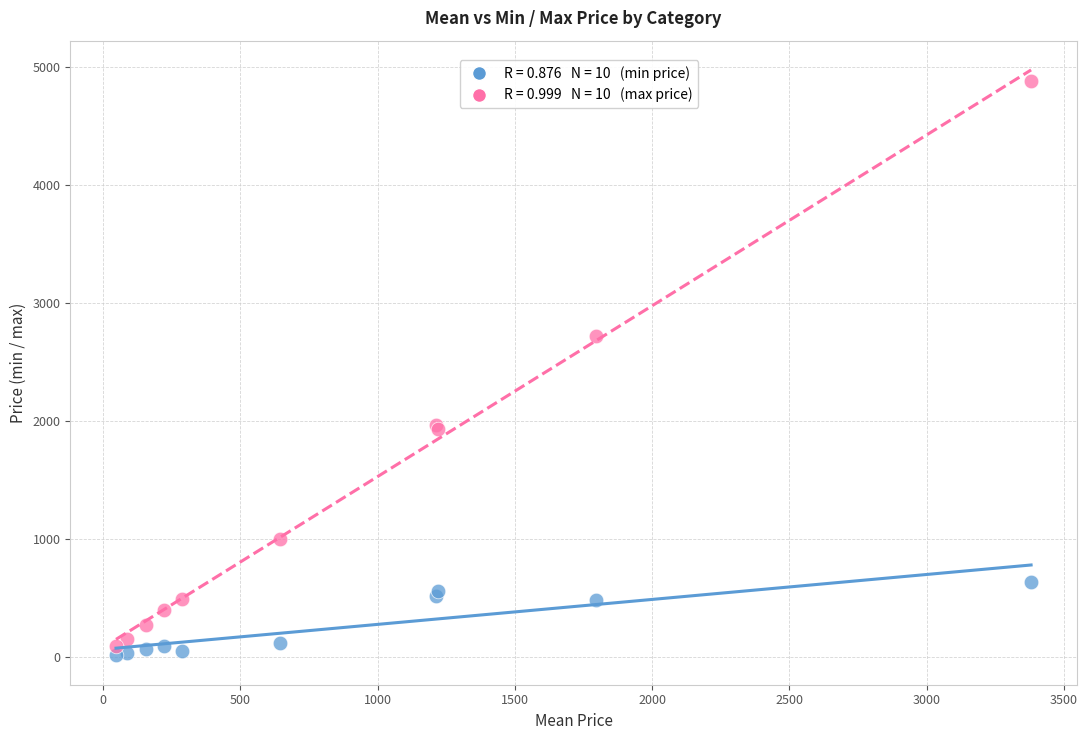

Across all series, what Y value is closest to 2447?

2724.0